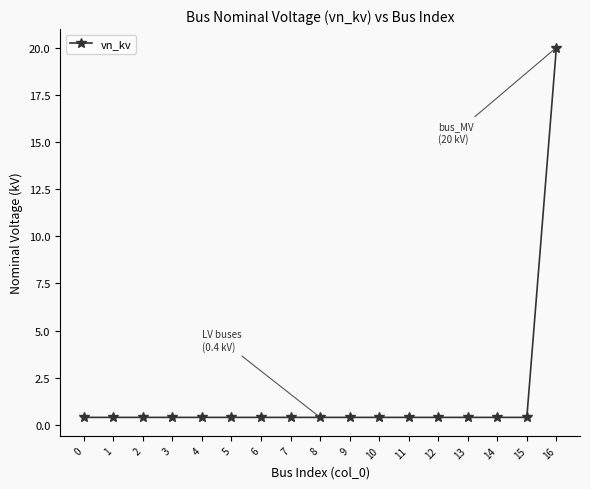

True or false: the data shows 0.4 at 14.

True